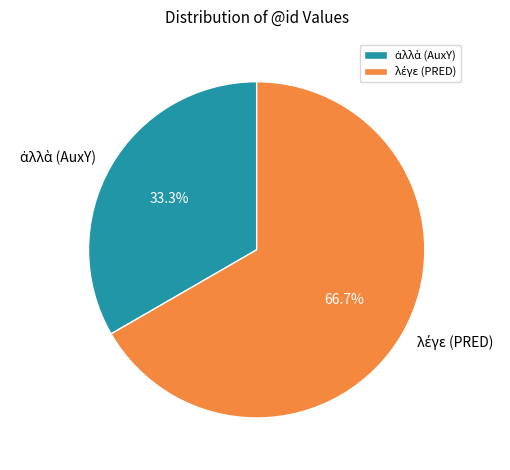

Count the number of slices in the pie.

2